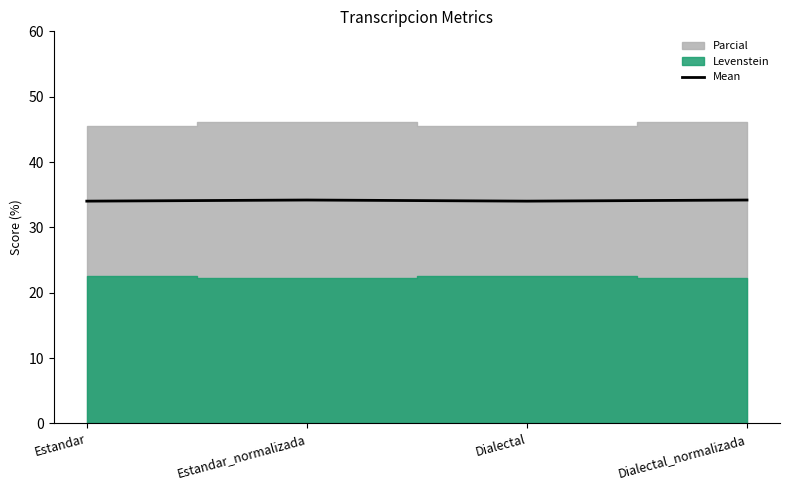

The value of Mean at Dialectal is 34.0. True or false?

True